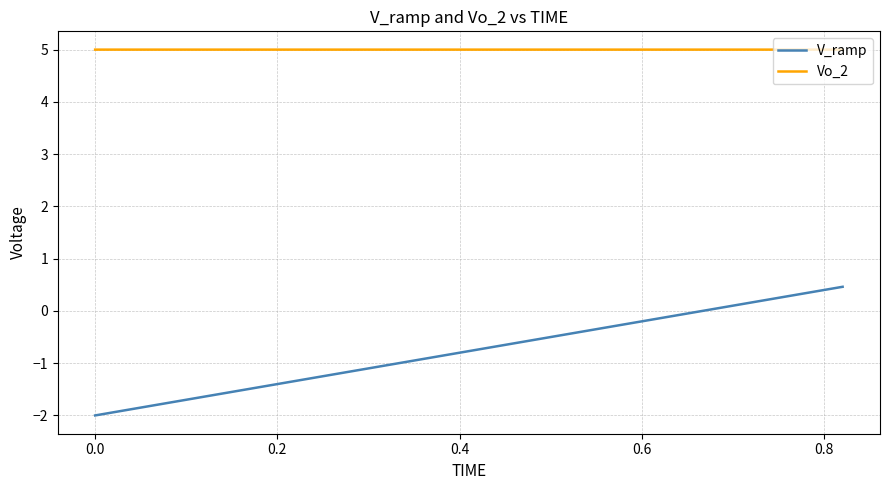

What is the minimum value shown in the chart?

-2.0